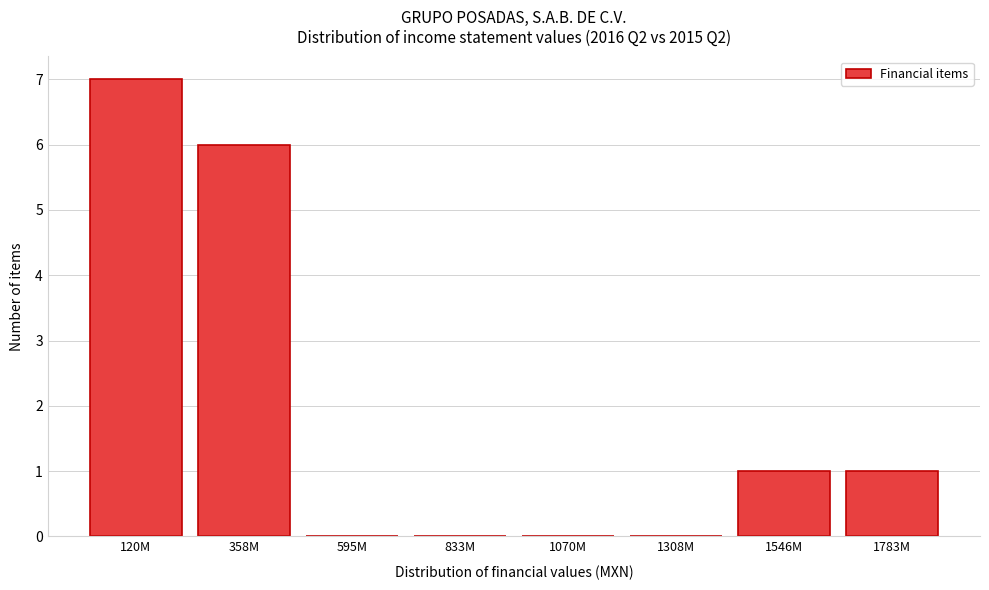

Reading right to left, list all the values displayed in this chart.

1783M=1	1546M=1	1308M=0	1070M=0	833M=0	595M=0	358M=6	120M=7